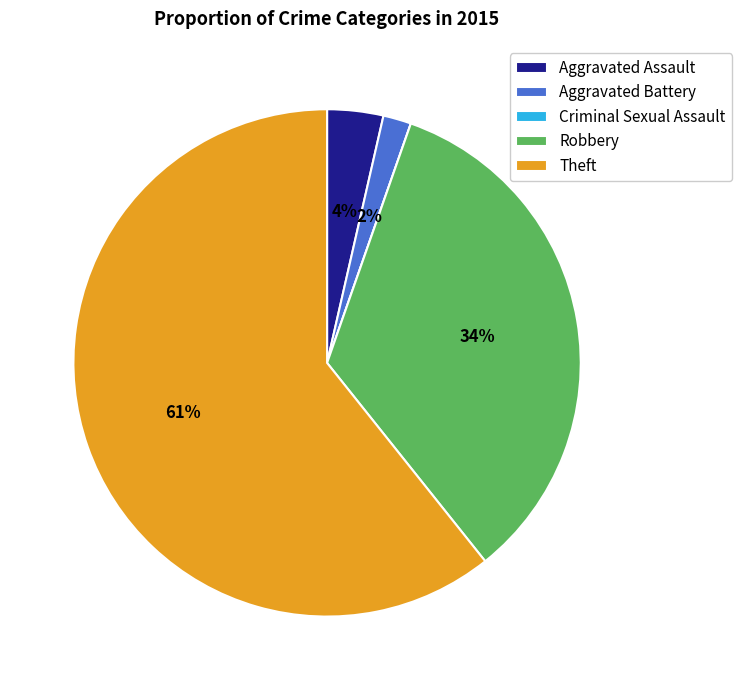

To the nearest percent, what is the combined percentage of Aggravated Battery and Robbery?

36%